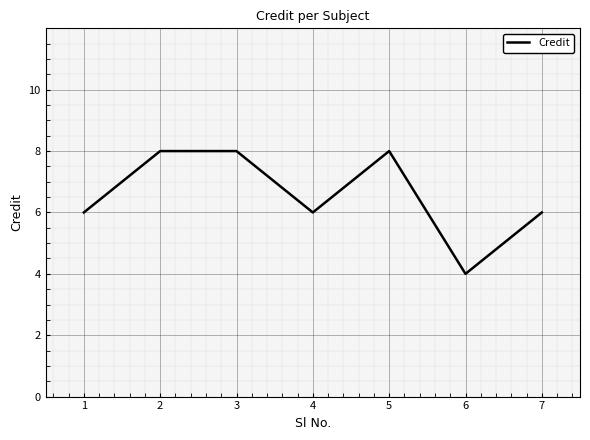

Reading right to left, what are all the values shown in this chart?

6	4	8	6	8	8	6